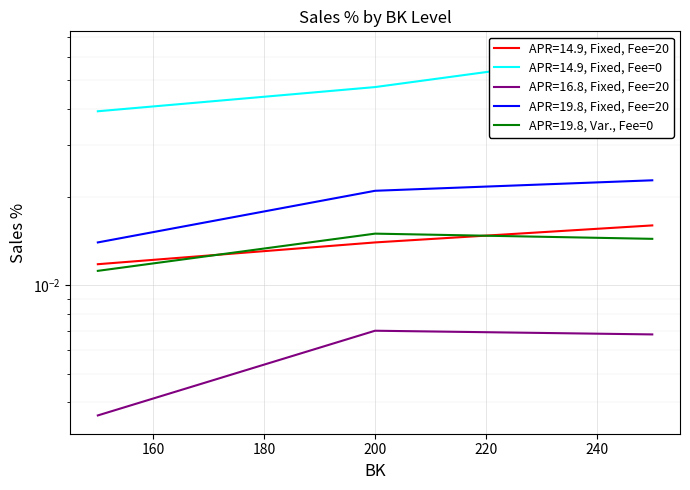

Which label corresponds to the largest value in the chart?

250